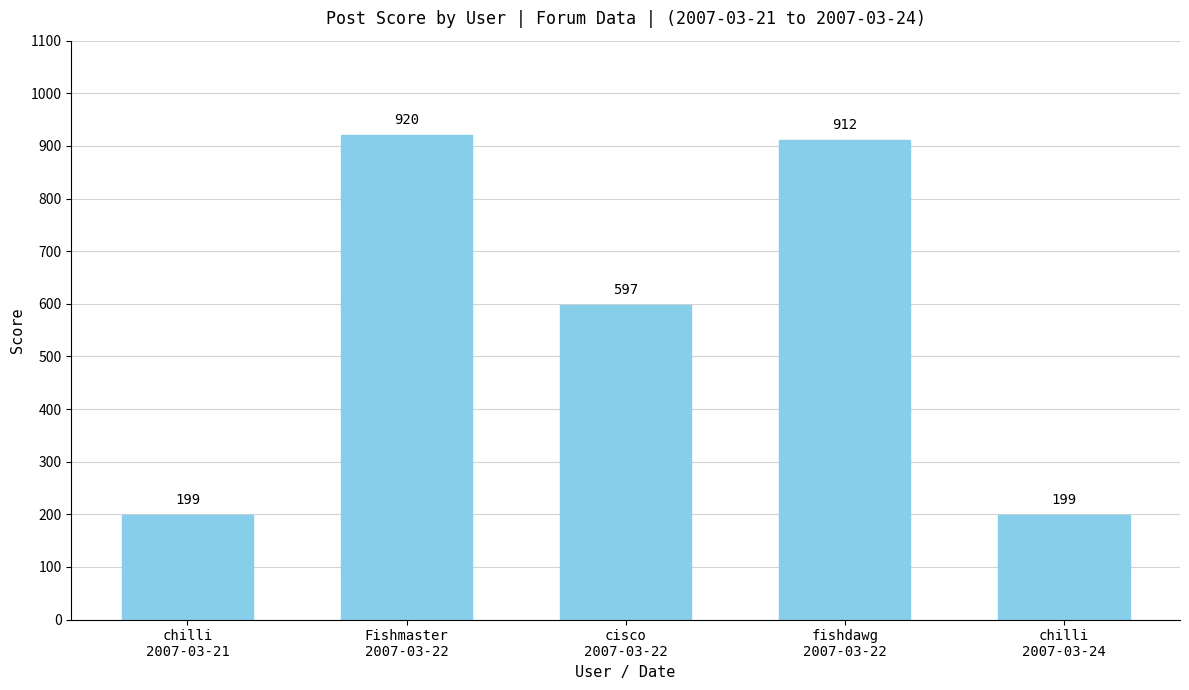

Reading left to right, what are all the values shown in this chart?

199	920	597	912	199